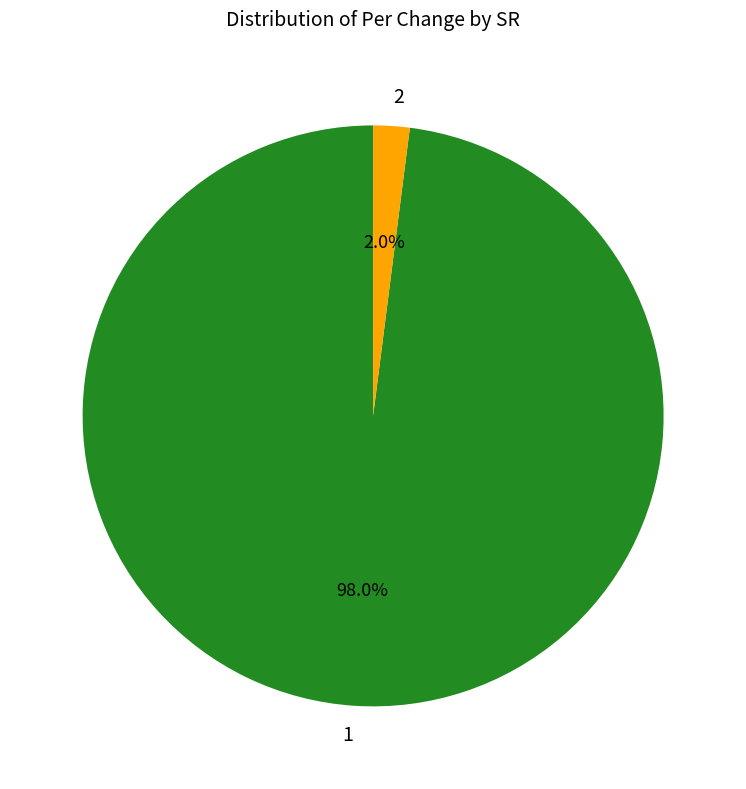

What is the majority slice?

1